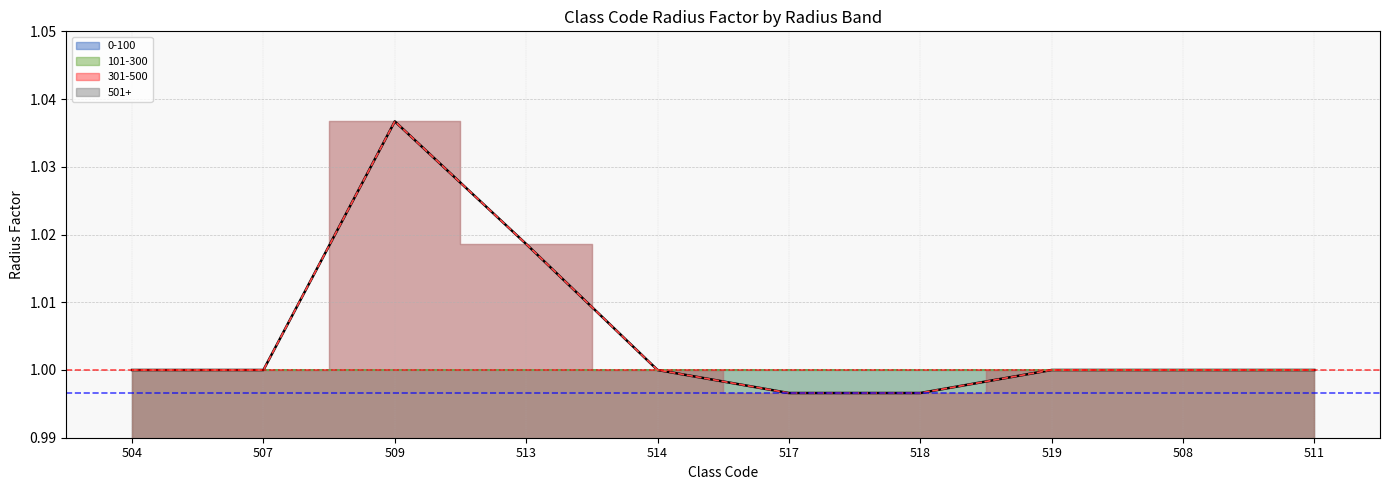

What is the value of the 301-500 point at the 9th from the left?

1.0